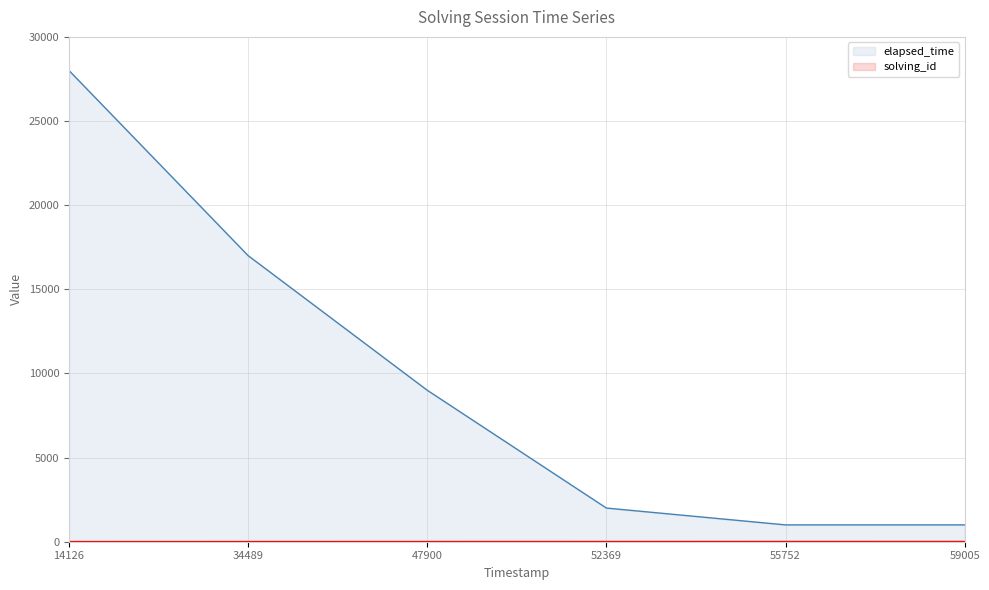

What is the highest value of the elapsed_time series?

28000